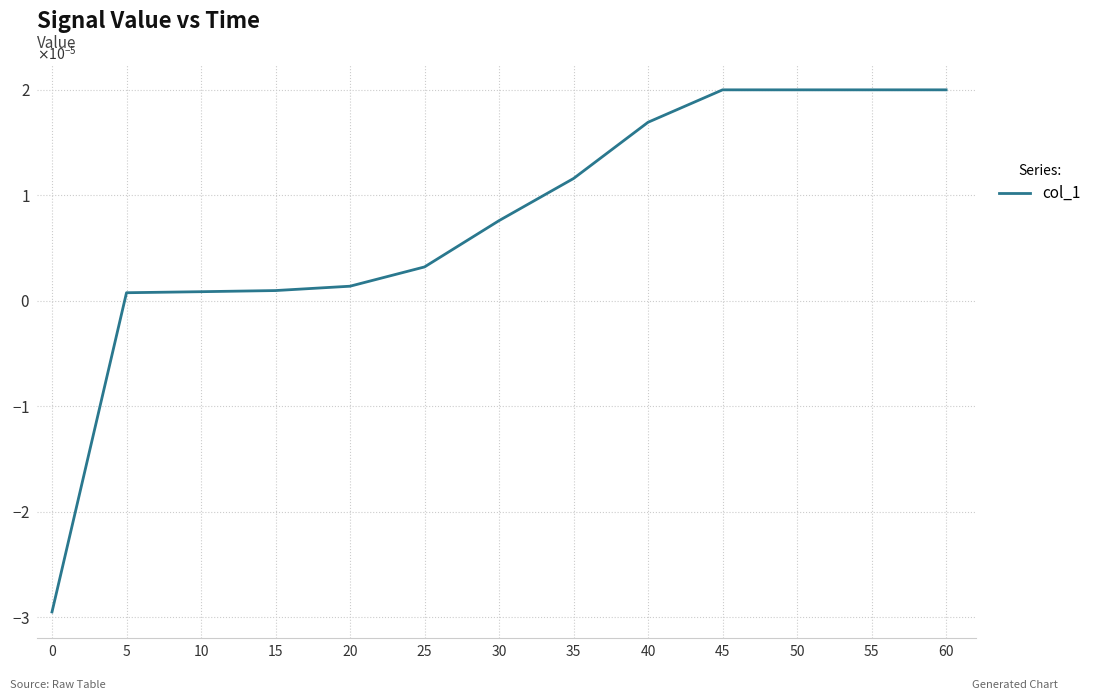

How many lines are shown in the chart?

1